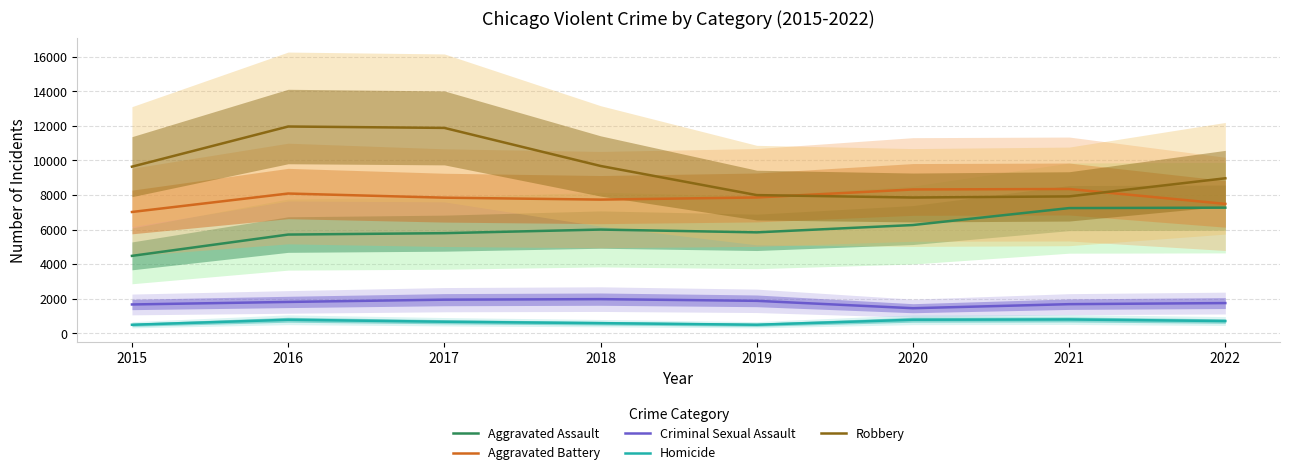

True or false: Aggravated Battery and Criminal Sexual Assault cross at least once.

False